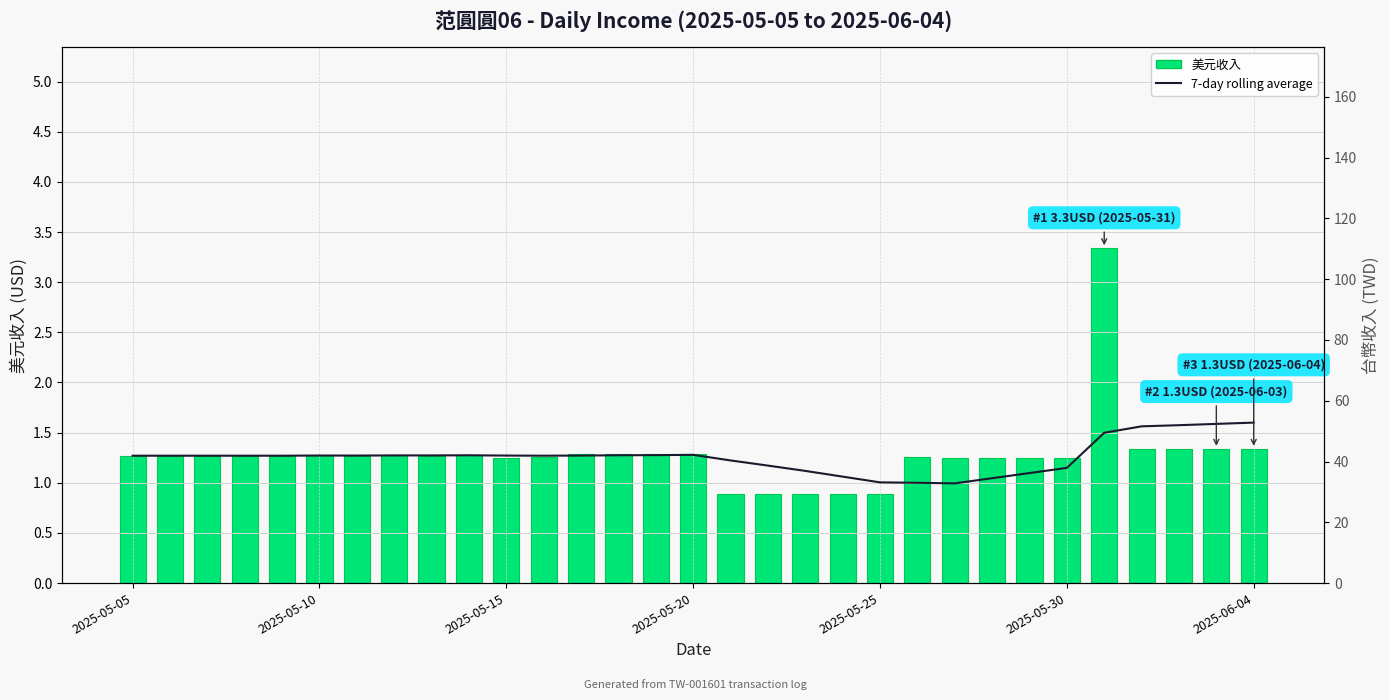

What is the total value across all series at 26?

115.1